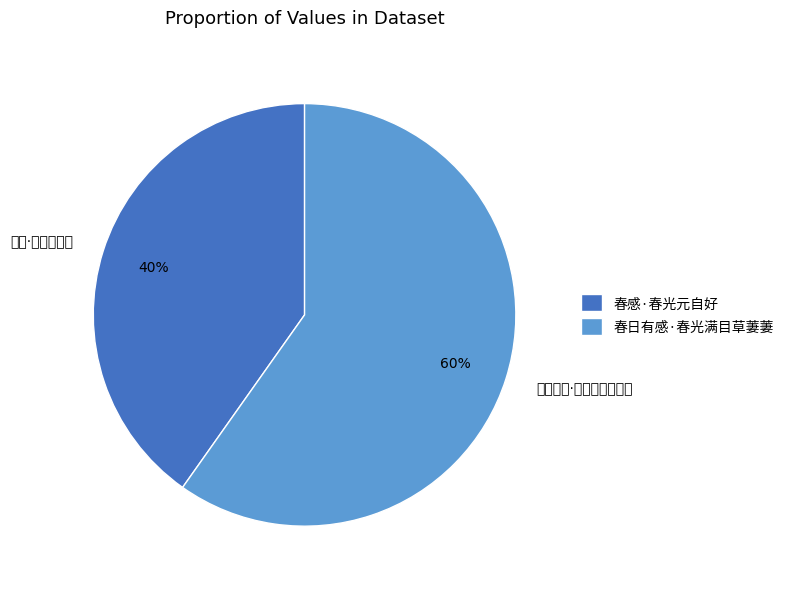

Which slice is the smallest?

春感·春光元自好